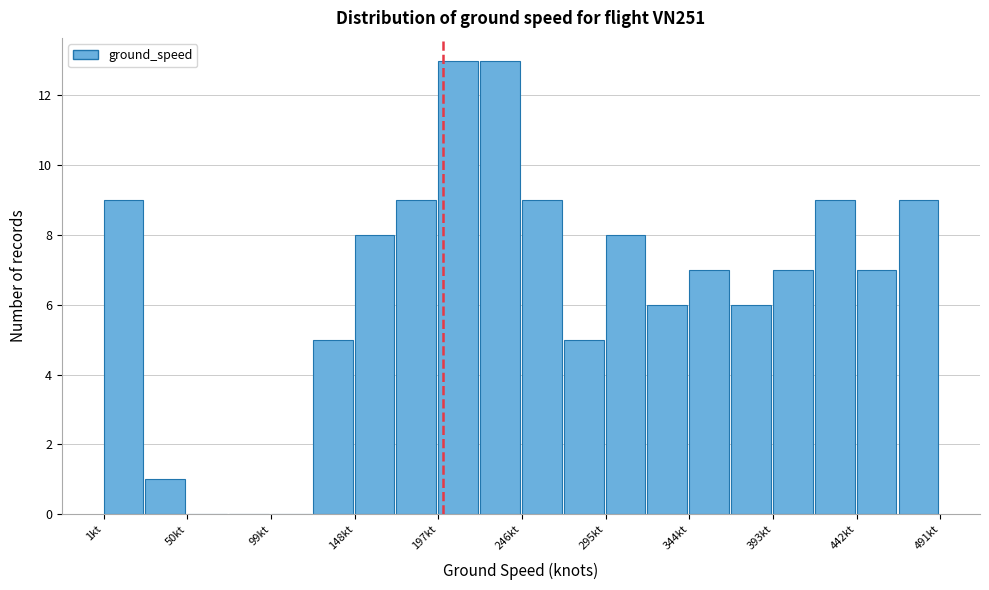

What is the height of the bar covering 319.5 to 344.0 on the x-axis? Neither the bar edges nor the heights are printed on the chart, so give them approximately, as read against the axes.

6